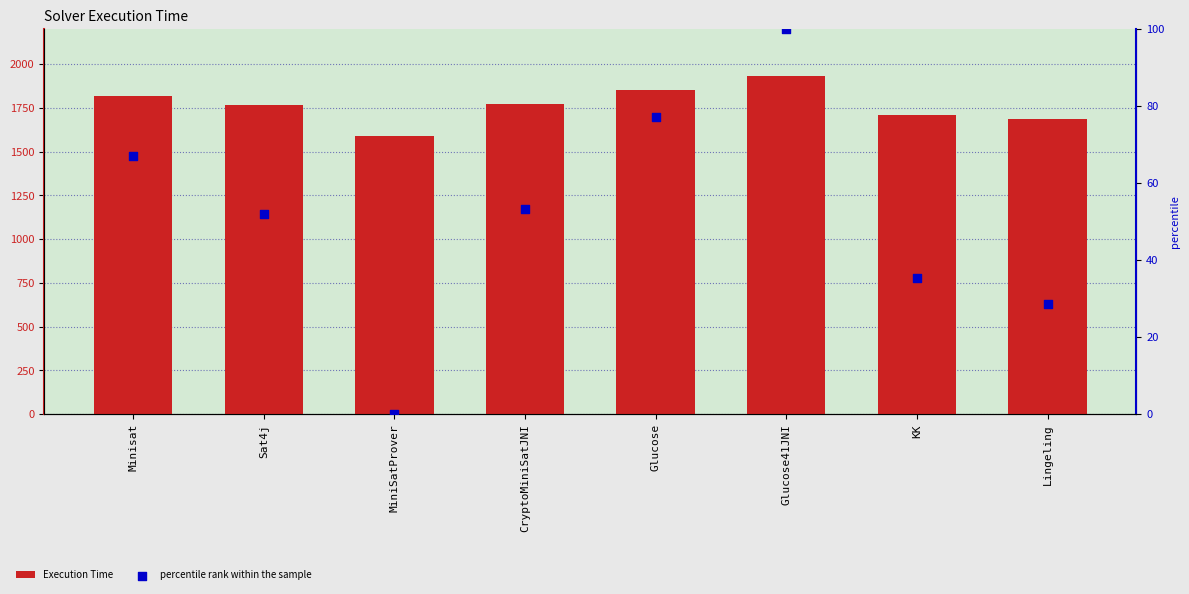

What is the total value across all series at Lingeling?

1713.6